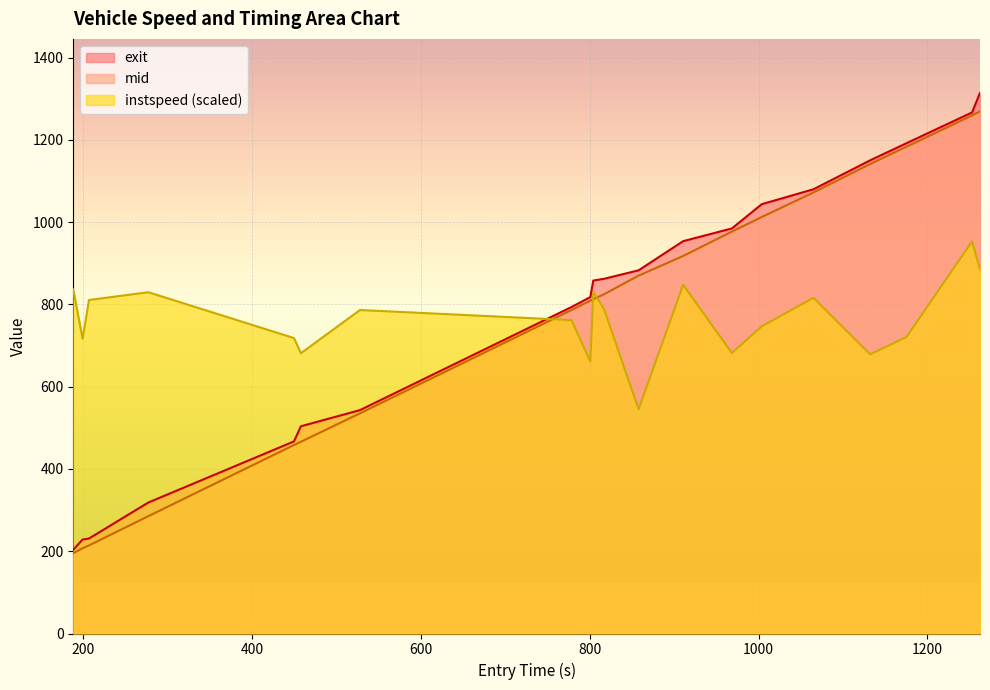

The exit_norm series shows 833.8 at 1262.2342603612149. True or false?

False